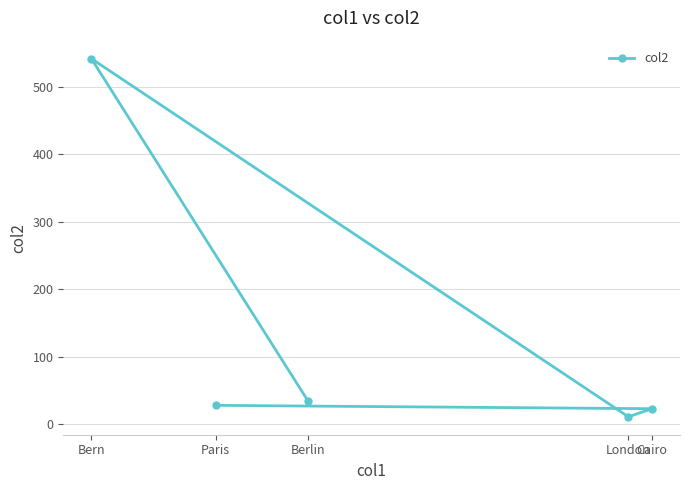

What is the label of the 1st point from the left?

Bern